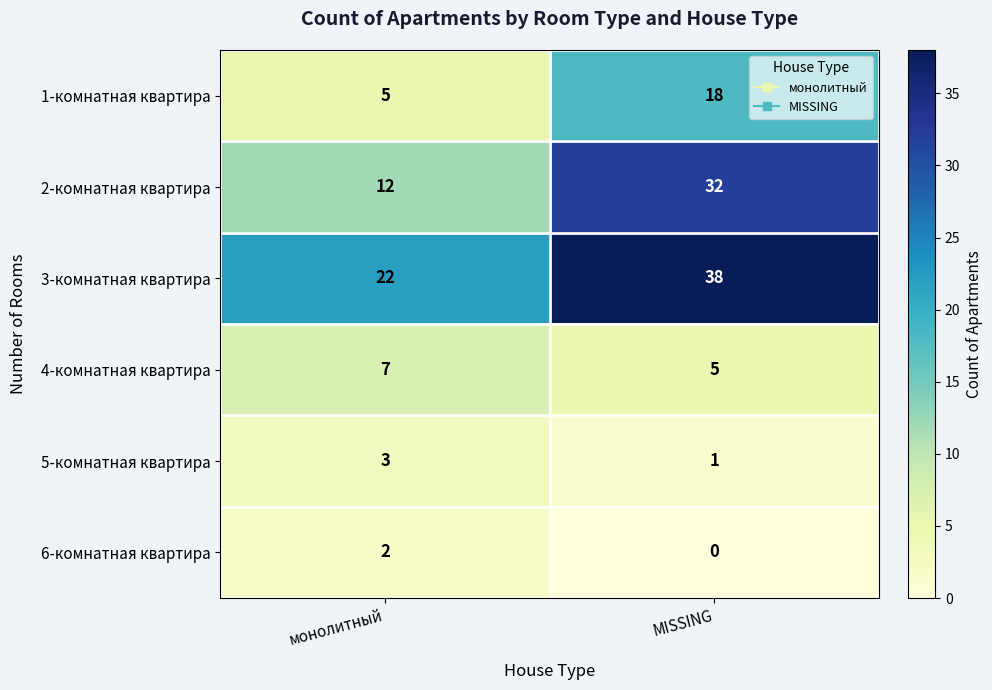

What is the total value across all series at MISSING?

94